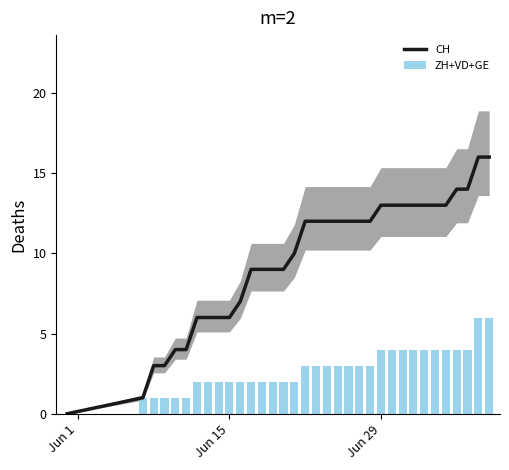

The value of ZH+VD+GE at 25 is 6. True or false?

False